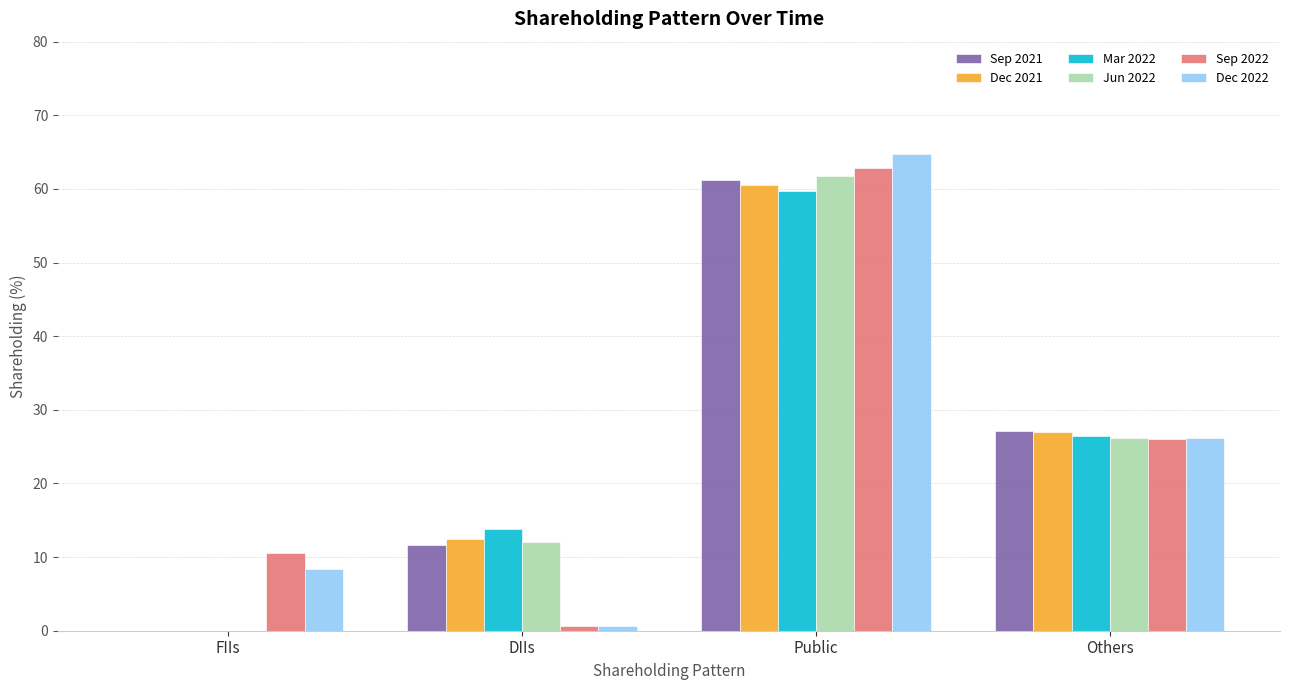

What is the maximum value for Jun 2022?

61.8